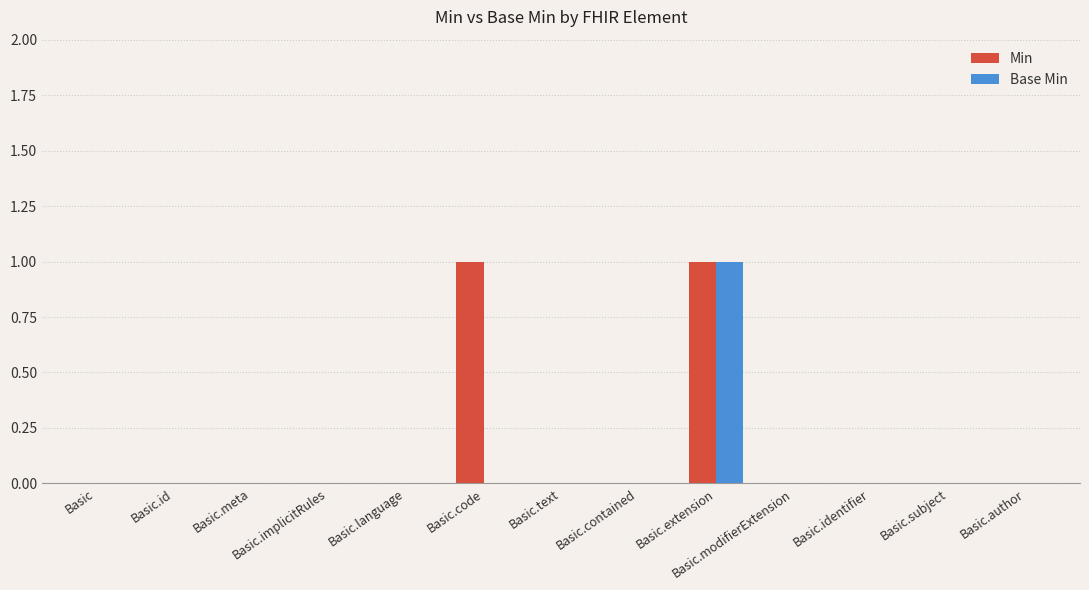

True or false: Base Min has a value of 0 at Basic.meta.

True